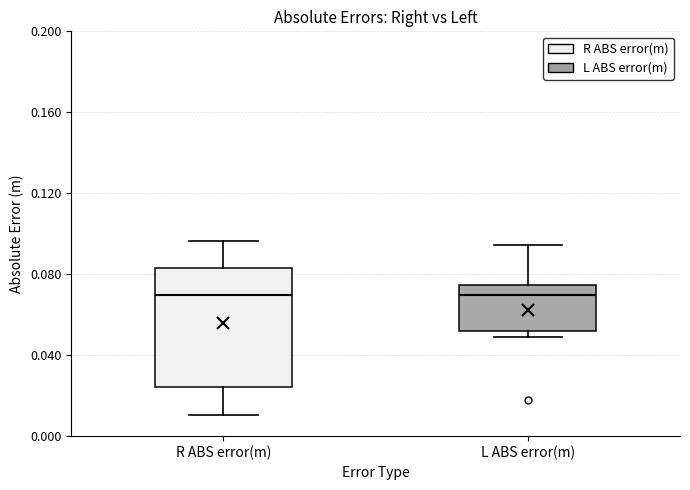

Where is the lower edge of the box for L ABS error(m) on the y-axis? The values are not printed on the chart, so give them approximately, as read against the axis.

0.050